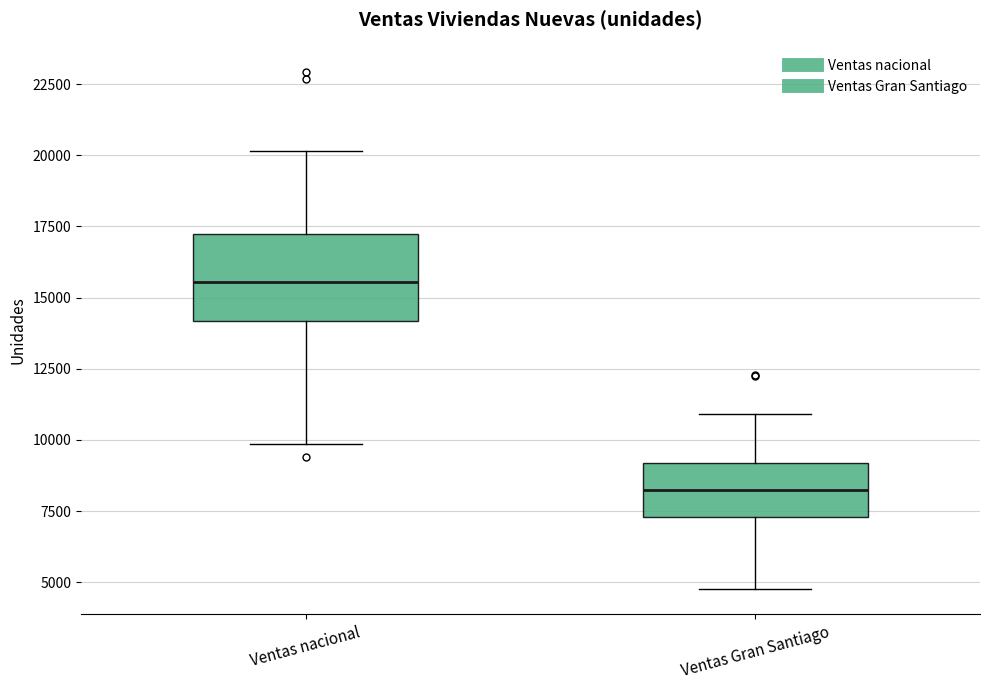

Which box has the highest median line?

Ventas nacional